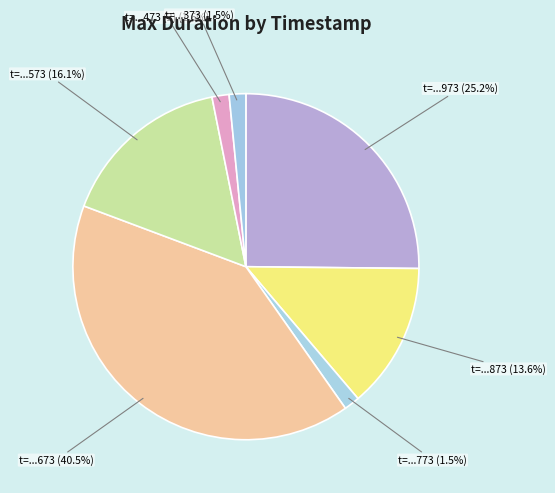

To the nearest percent, what is the average slice percentage?

14%